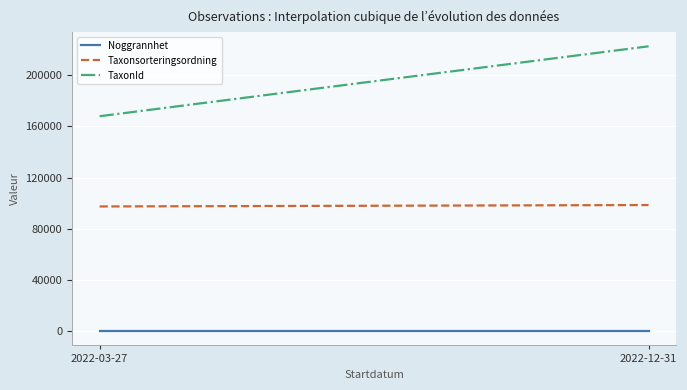

True or false: Noggrannhet and Taxonsorteringsordning intersect in this chart.

False